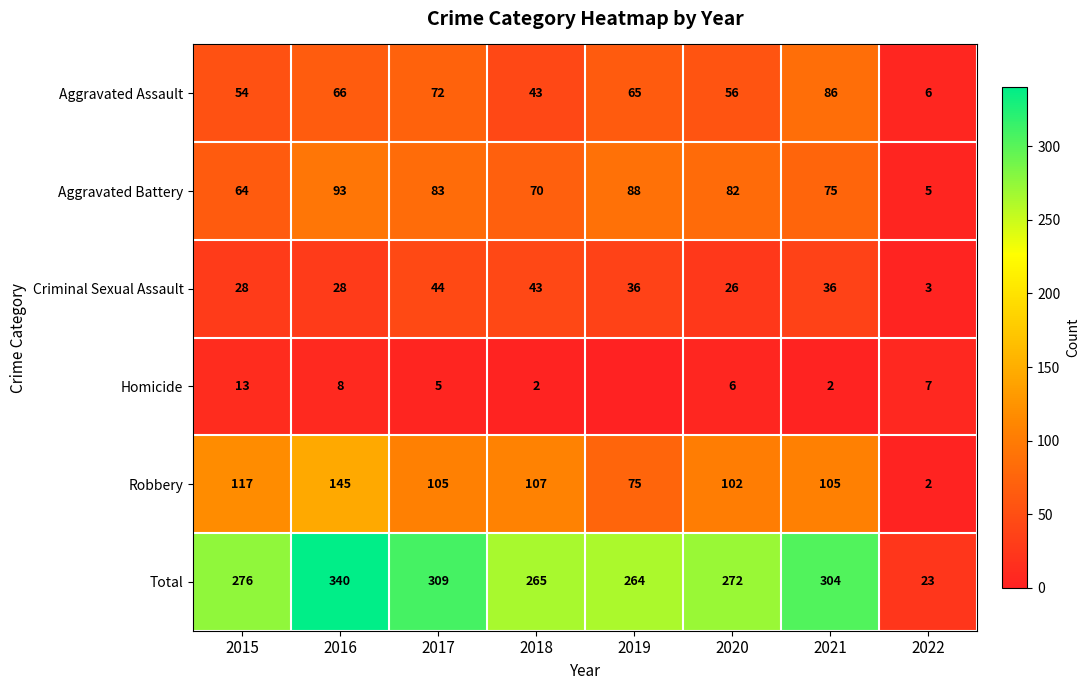

What is the difference between the maximum and minimum values in the Aggravated Assault series?

80